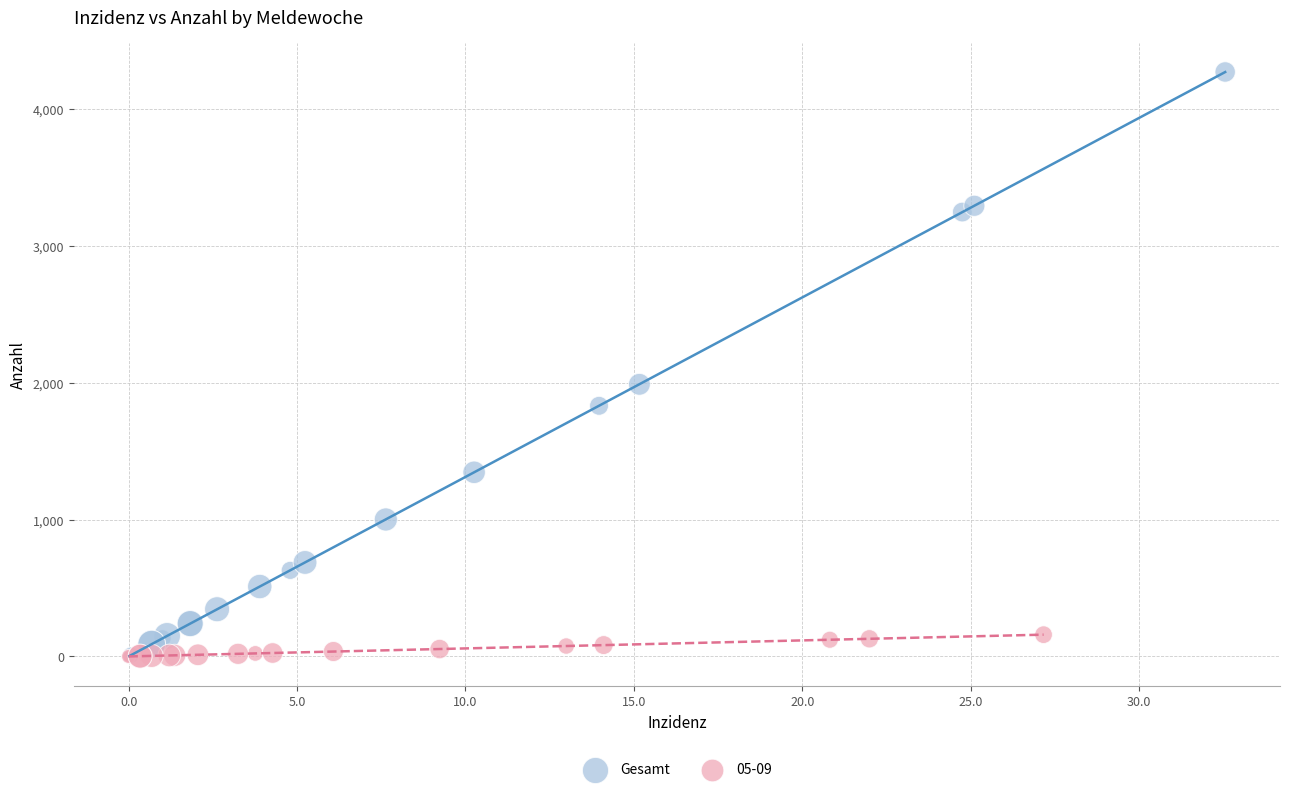

Which series reaches the maximum Y coordinate?

Gesamt